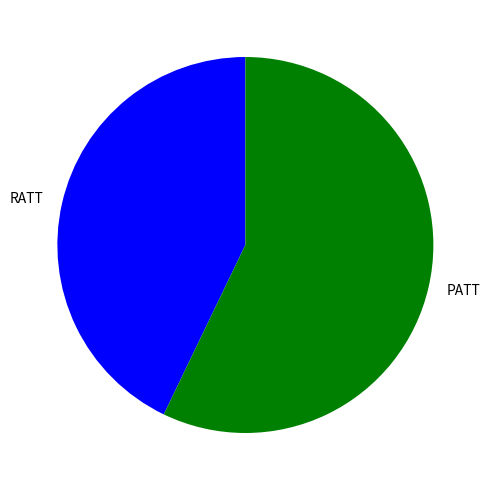

True or false: RATT accounts for 56% of the total.

False